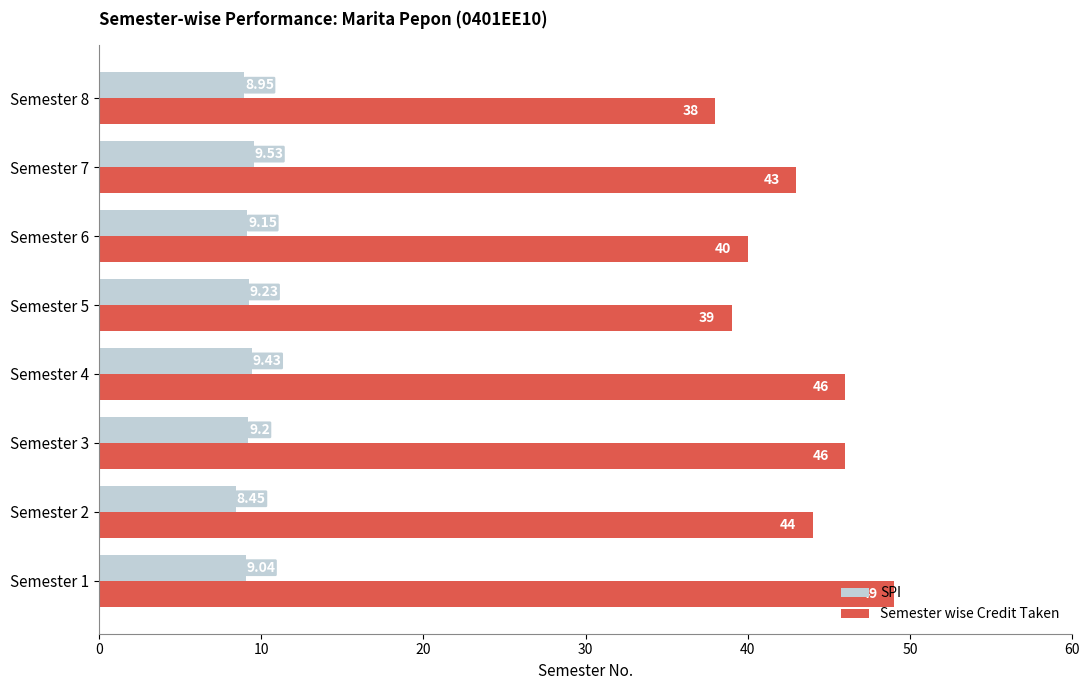

Rank the series by their average value, from lowest to highest.

SPI, Semester wise Credit Taken